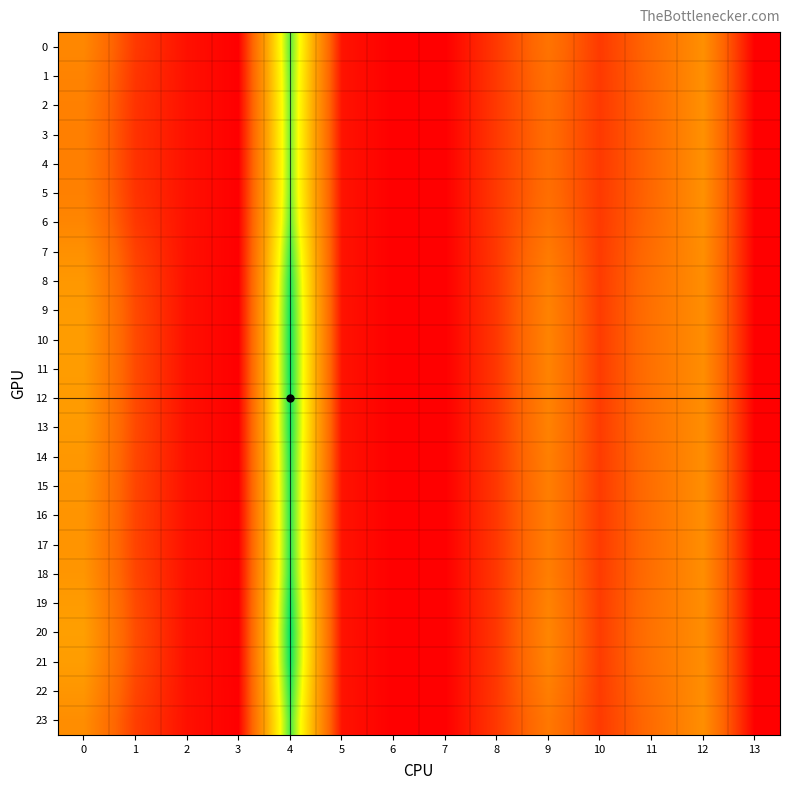

At how many categories does at least one series exceed 44?

1